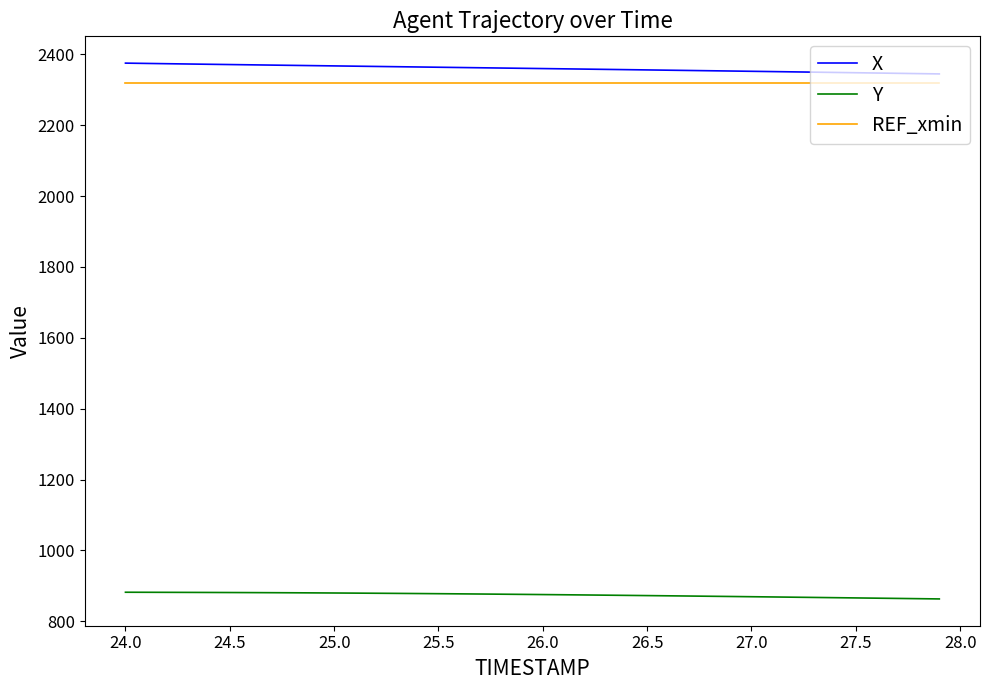

What is the lowest value of the REF_xmin series?

2318.5